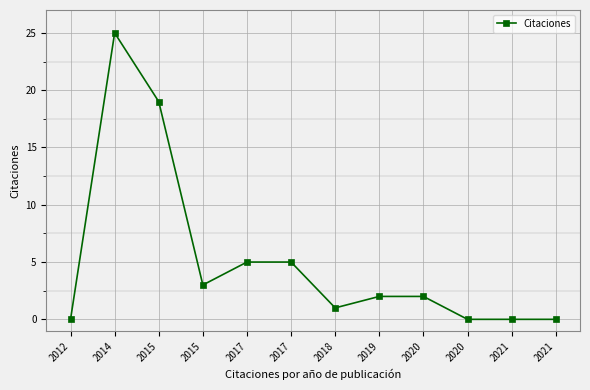

At which category does the chart reach its peak across all series?

2014